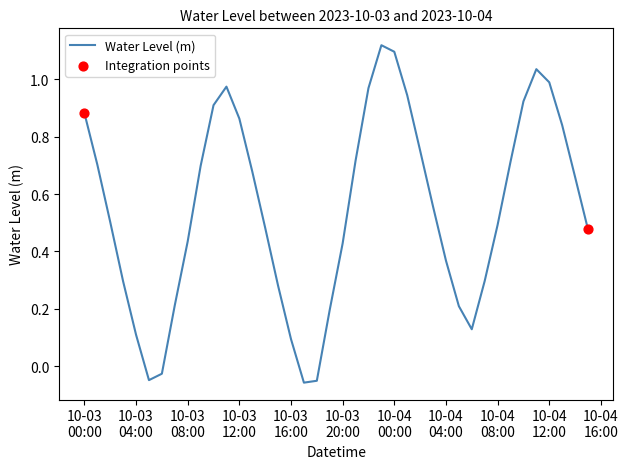

What is the difference between the maximum and minimum values?

1.2